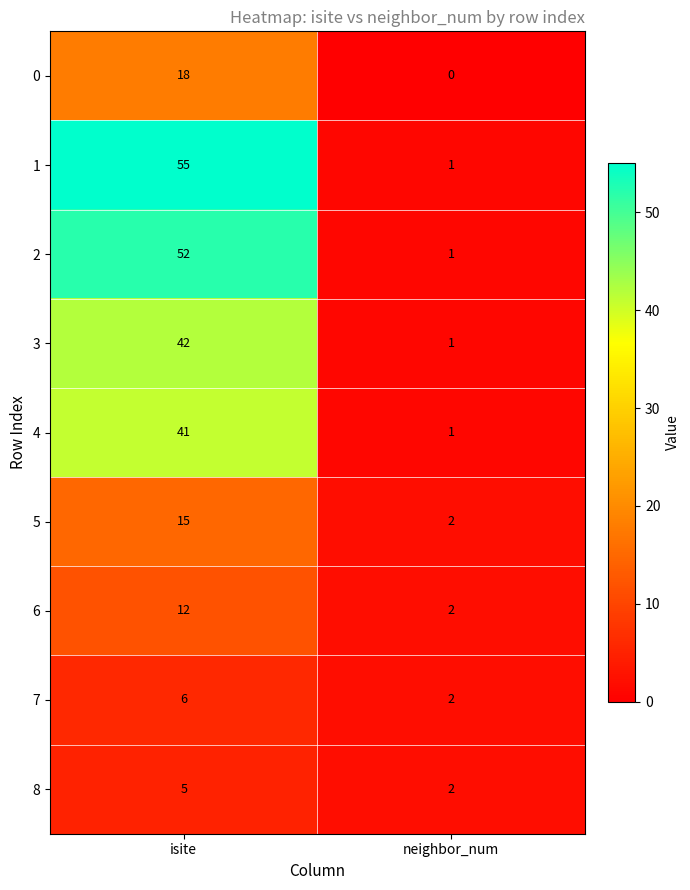

What is the approximate value of 4 at isite?

41